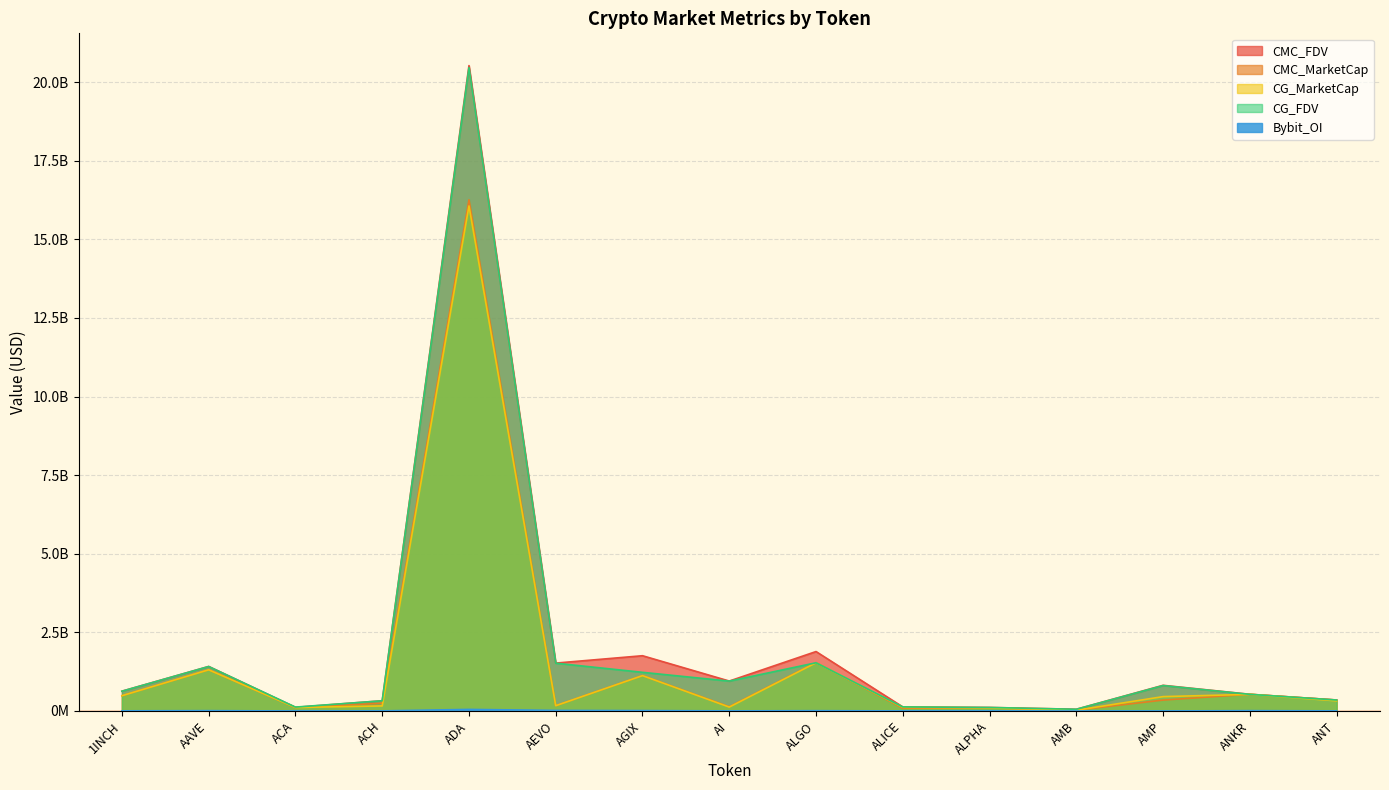

True or false: CMC_FDV and Bybit_OI intersect in this chart.

False